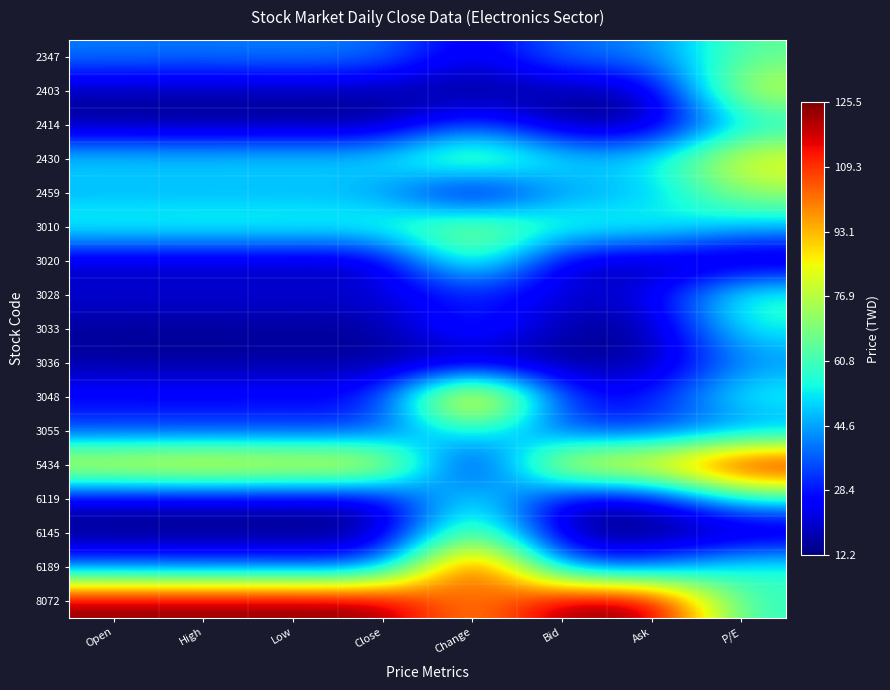

What is the total value across all series at Open?

3.8